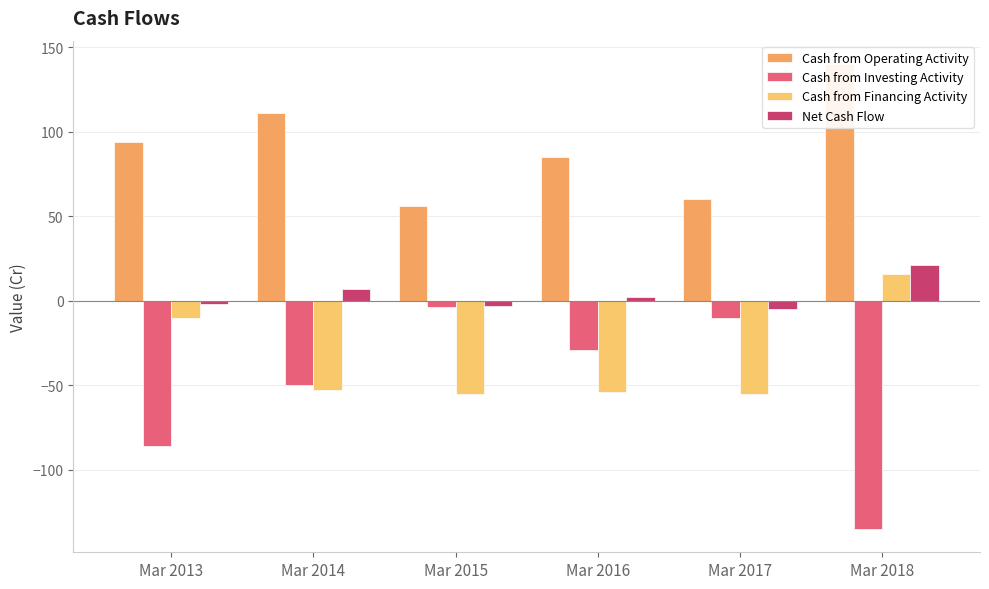

At how many categories does at least one series exceed -110?

6